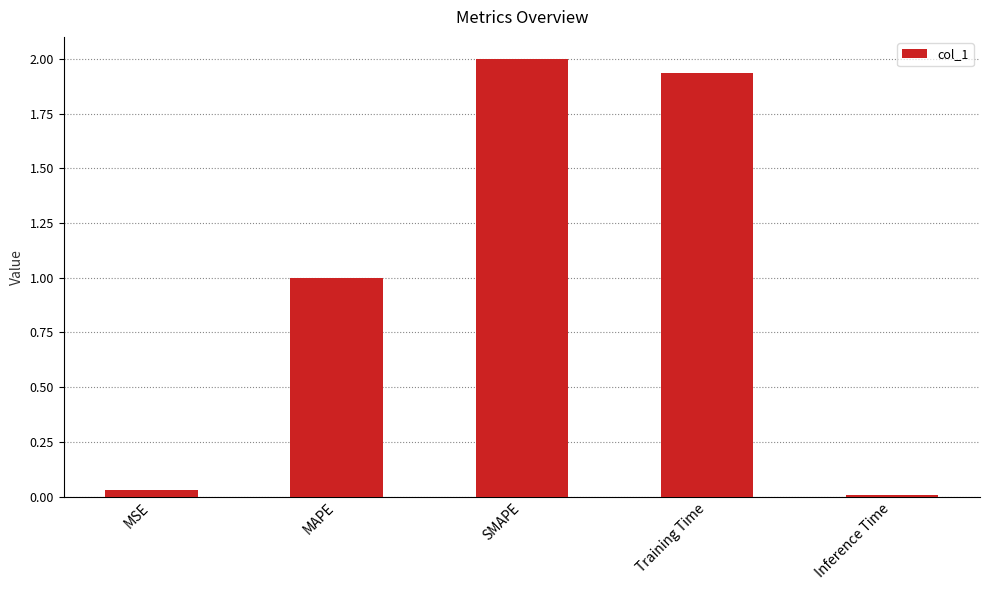

What is the difference between the values at MAPE and MSE?

1.0